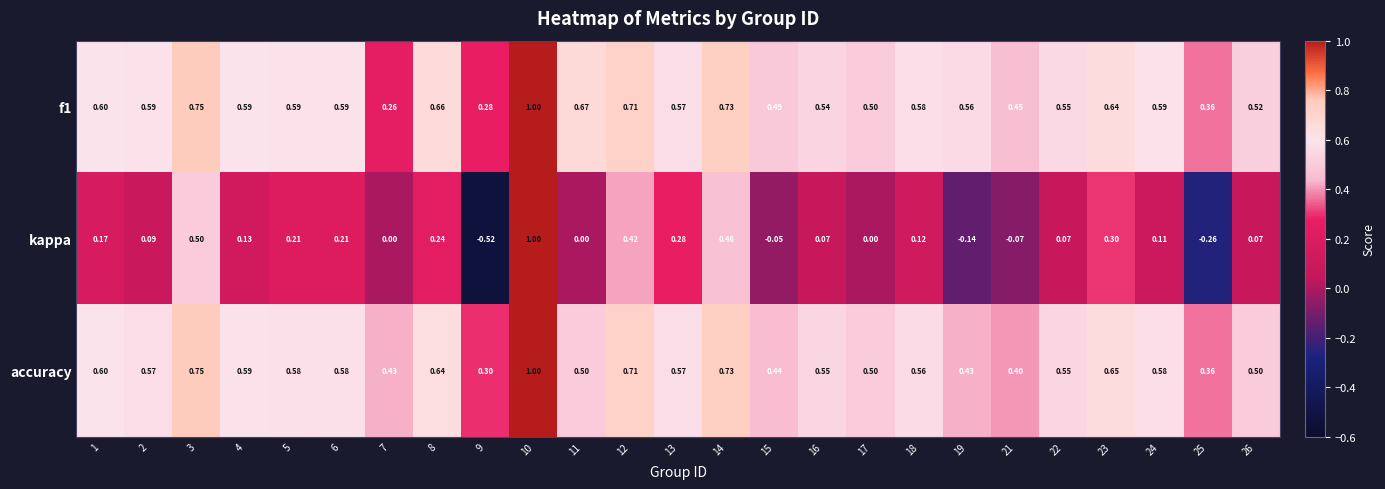

Between 11 and 21, which series saw the biggest shift?

f1